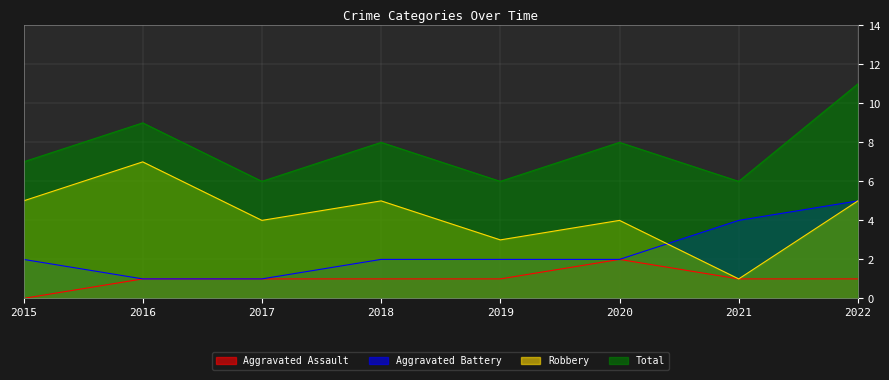

How many Aggravated Assault values are between 1 and 2?

7